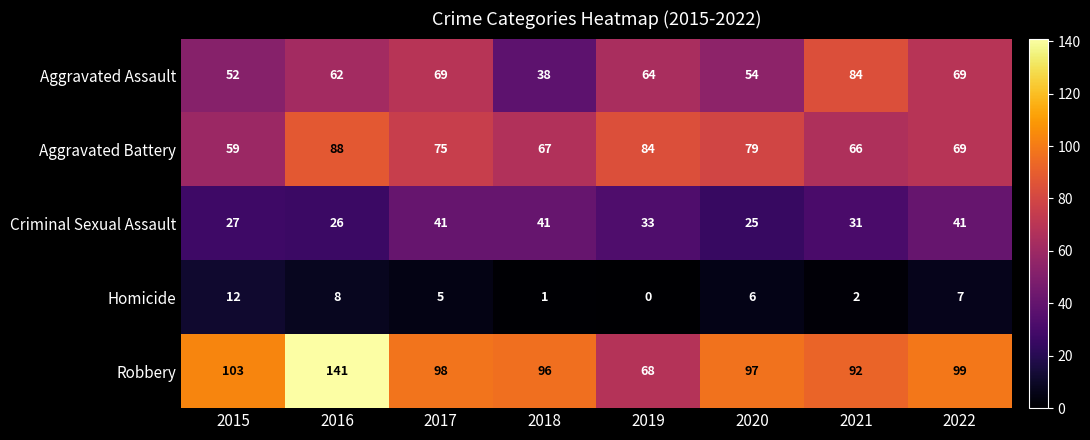

What is the difference between the Aggravated Battery values at 2017 and 2022?

6